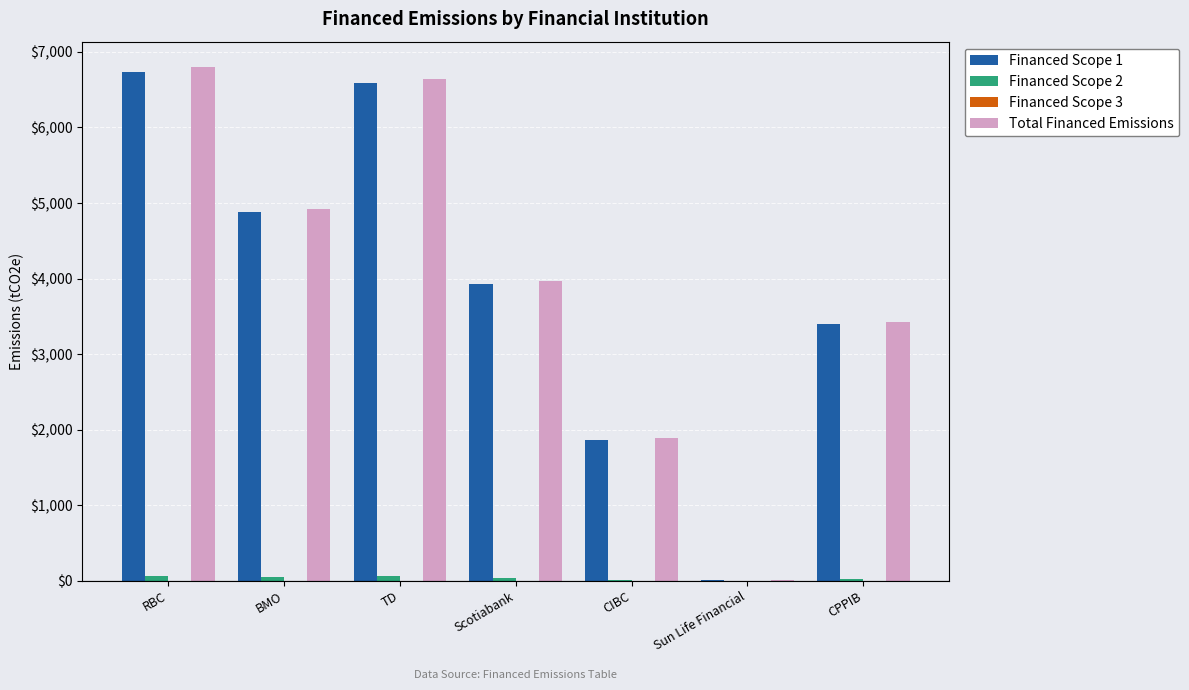

True or false: Total Financed Emissions has a value of 3426.5 at CPPIB.

True